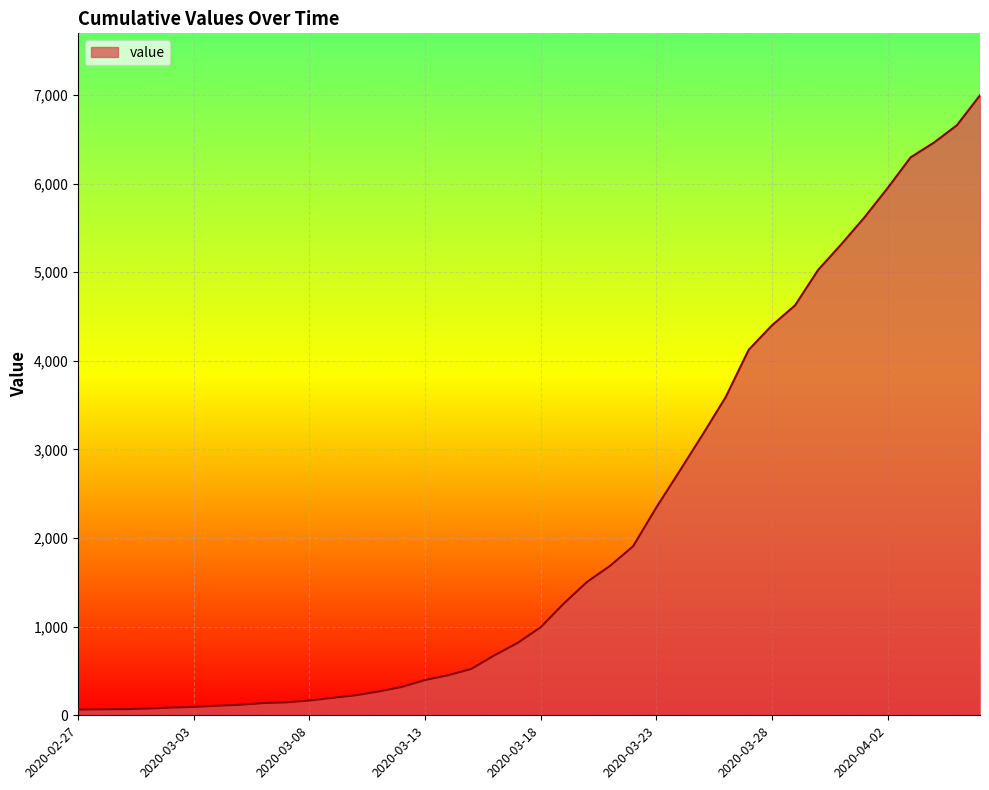

What is the greatest value displayed?

6995